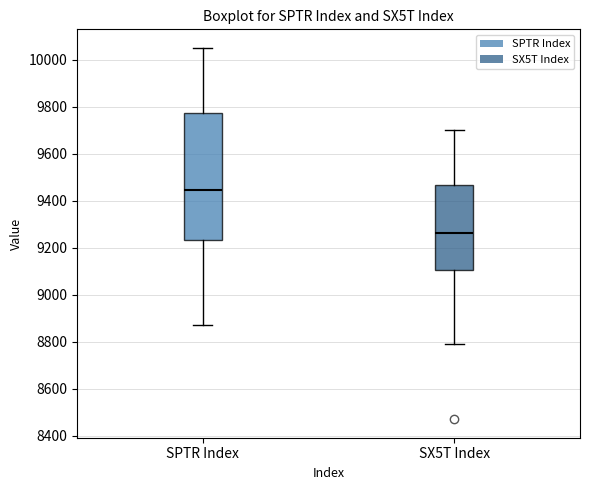

Which box is the tallest, from its lower edge to its upper edge?

SPTR Index